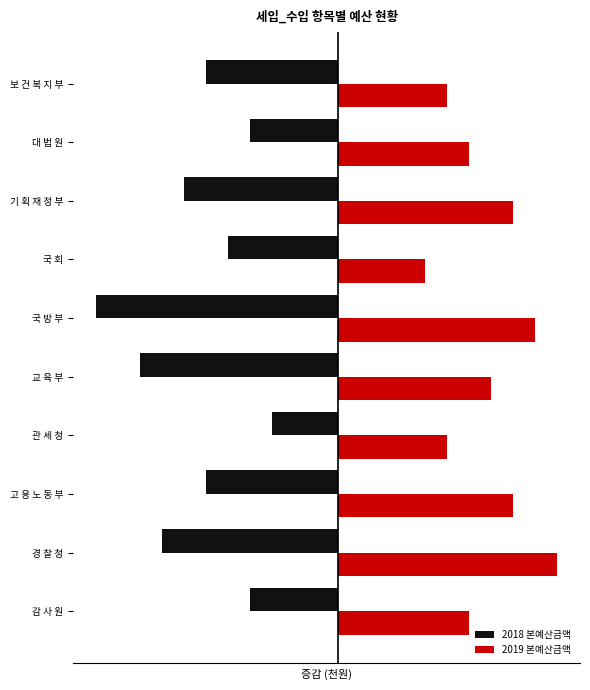

Which series has the widest spread of values?

2018 본예산금액